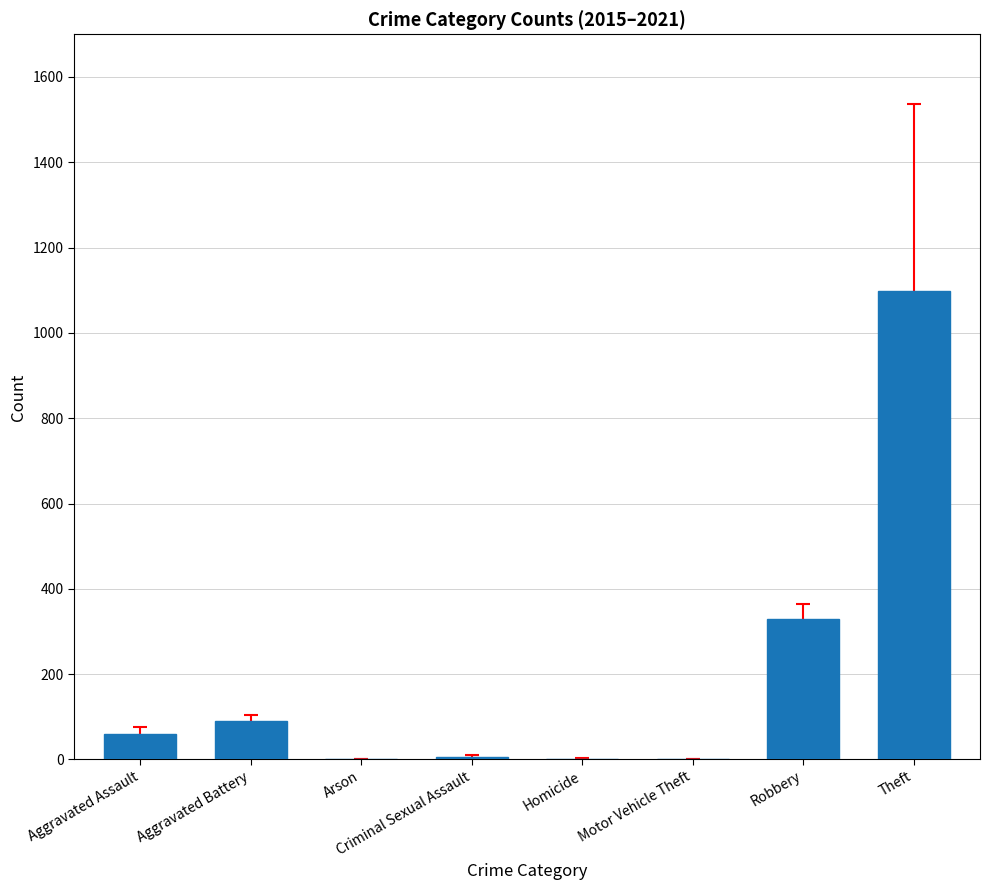

What is the change in value from Arson to Criminal Sexual Assault?

+5.0